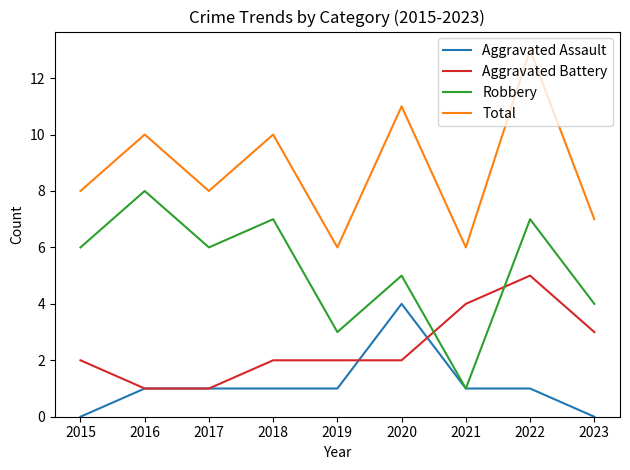

Count the Aggravated Battery values in the range 2 to 3.

5